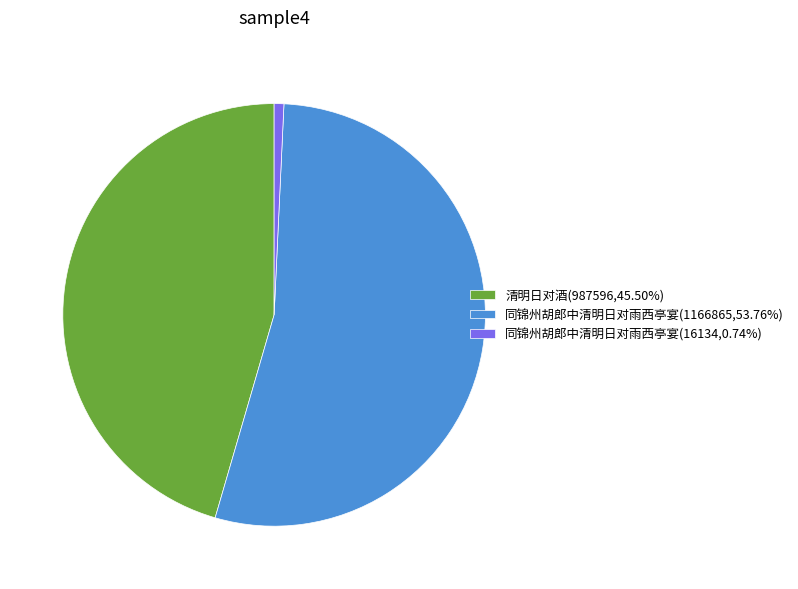

Does any single category account for the majority?

Yes